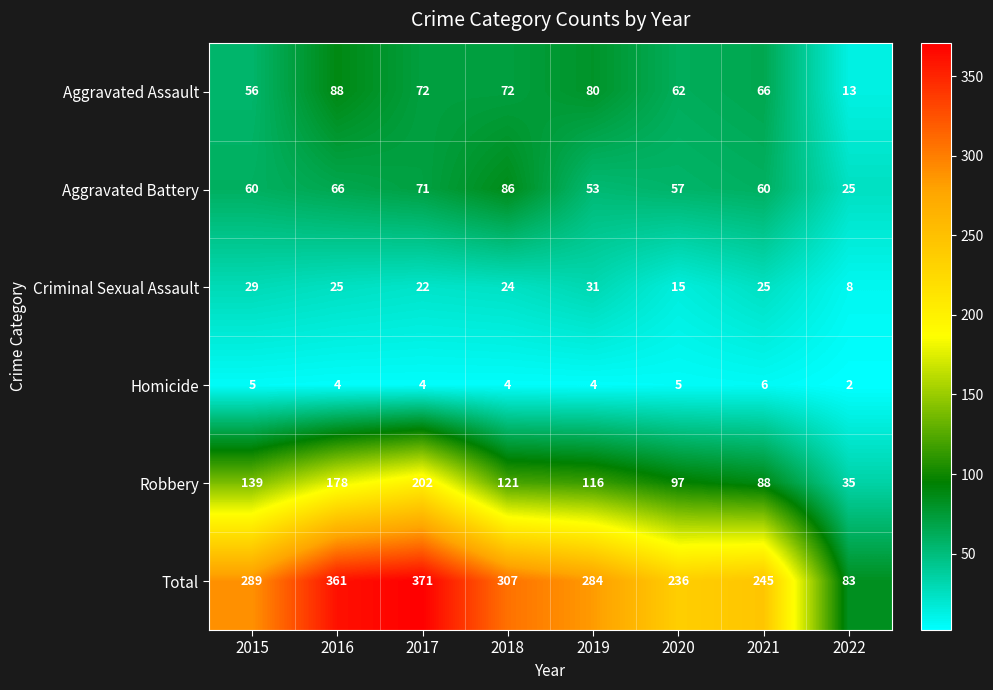

What is the total value across all series at 2016?

722